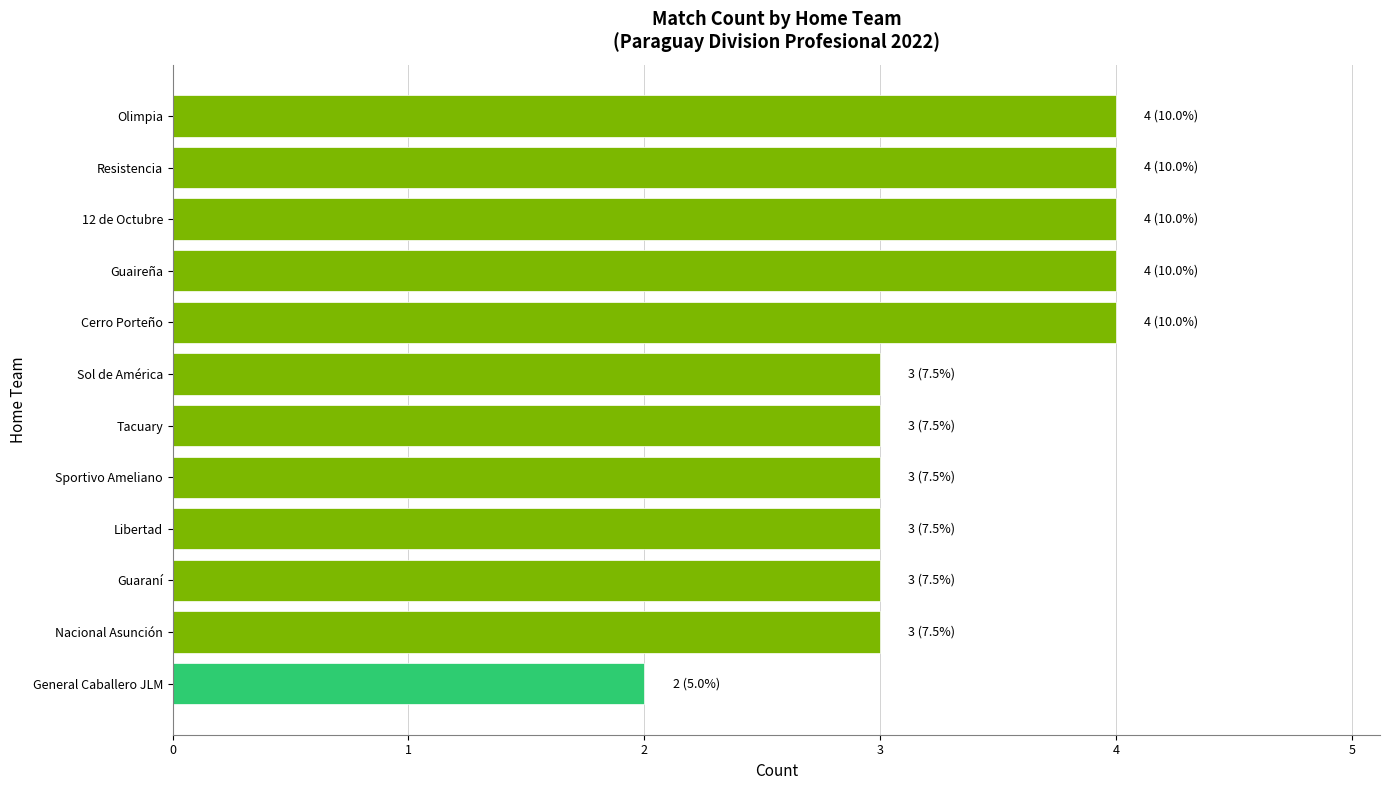

Approximately how many times larger is the value at 12 de Octubre compared to Tacuary?

1.3